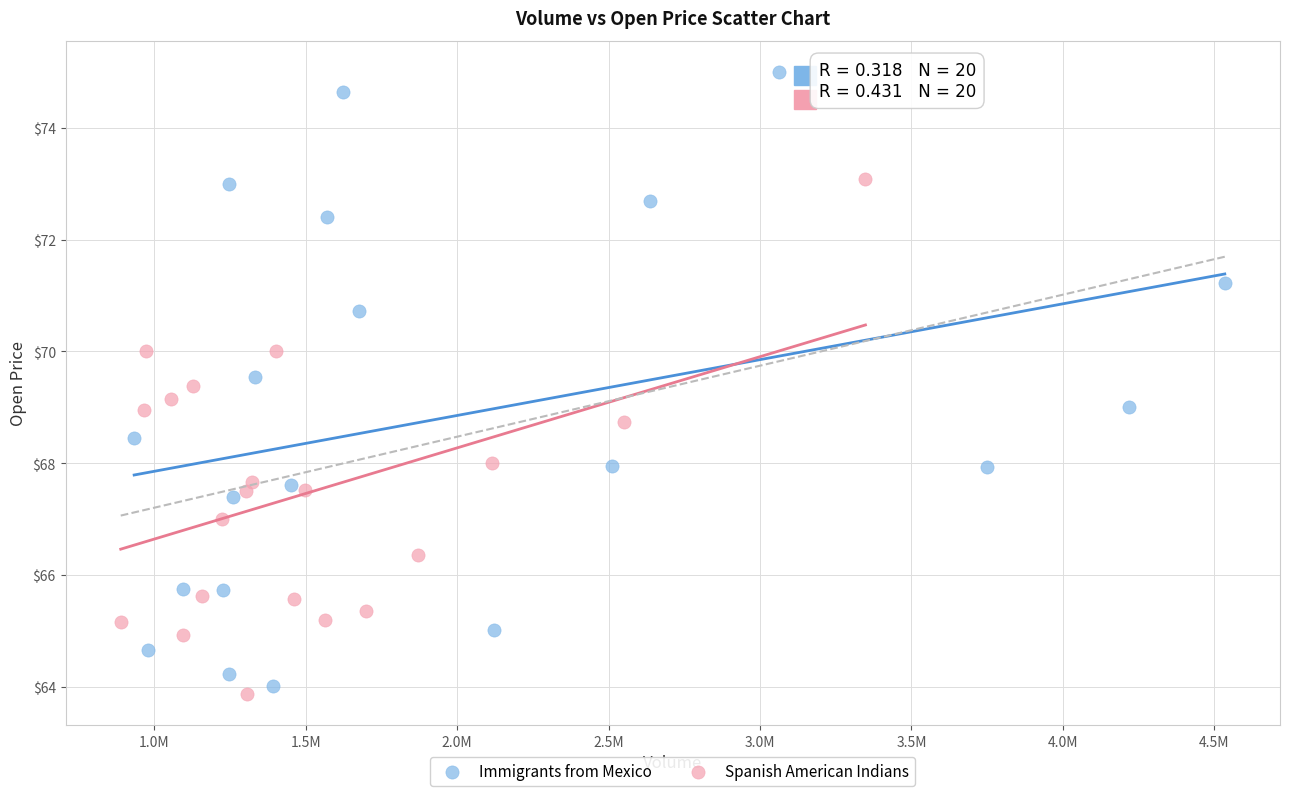

What are all the series names shown in the legend?

Immigrants from Mexico, Spanish American Indians